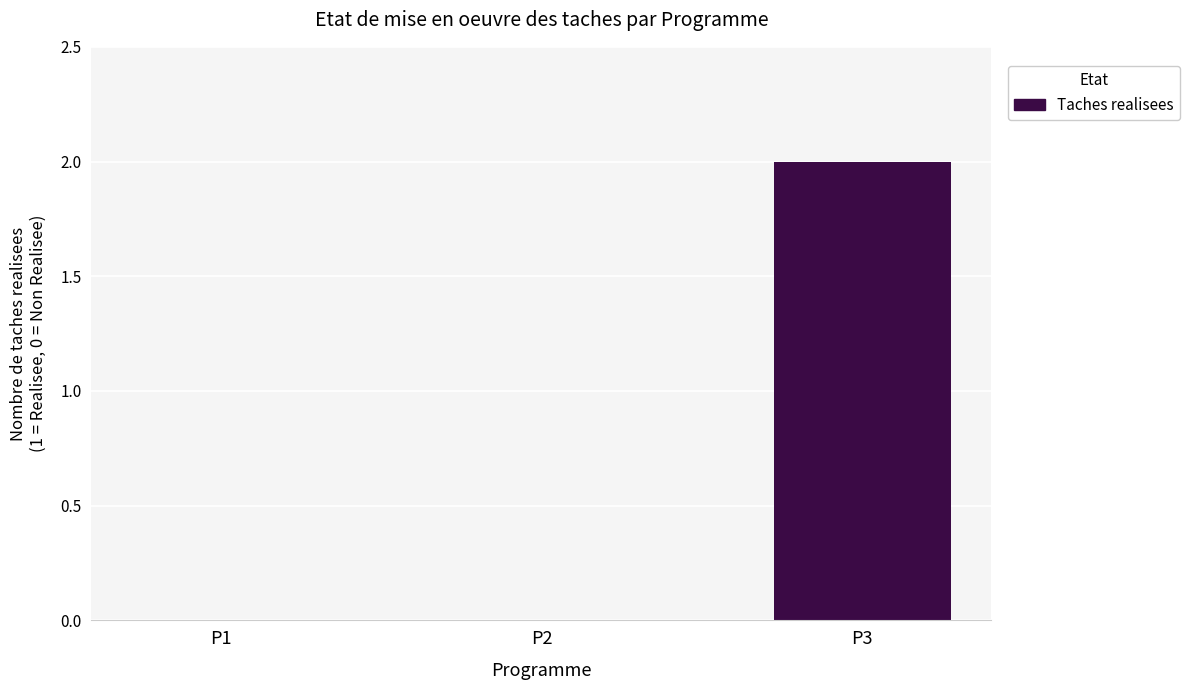

What is the maximum value shown in the chart?

2